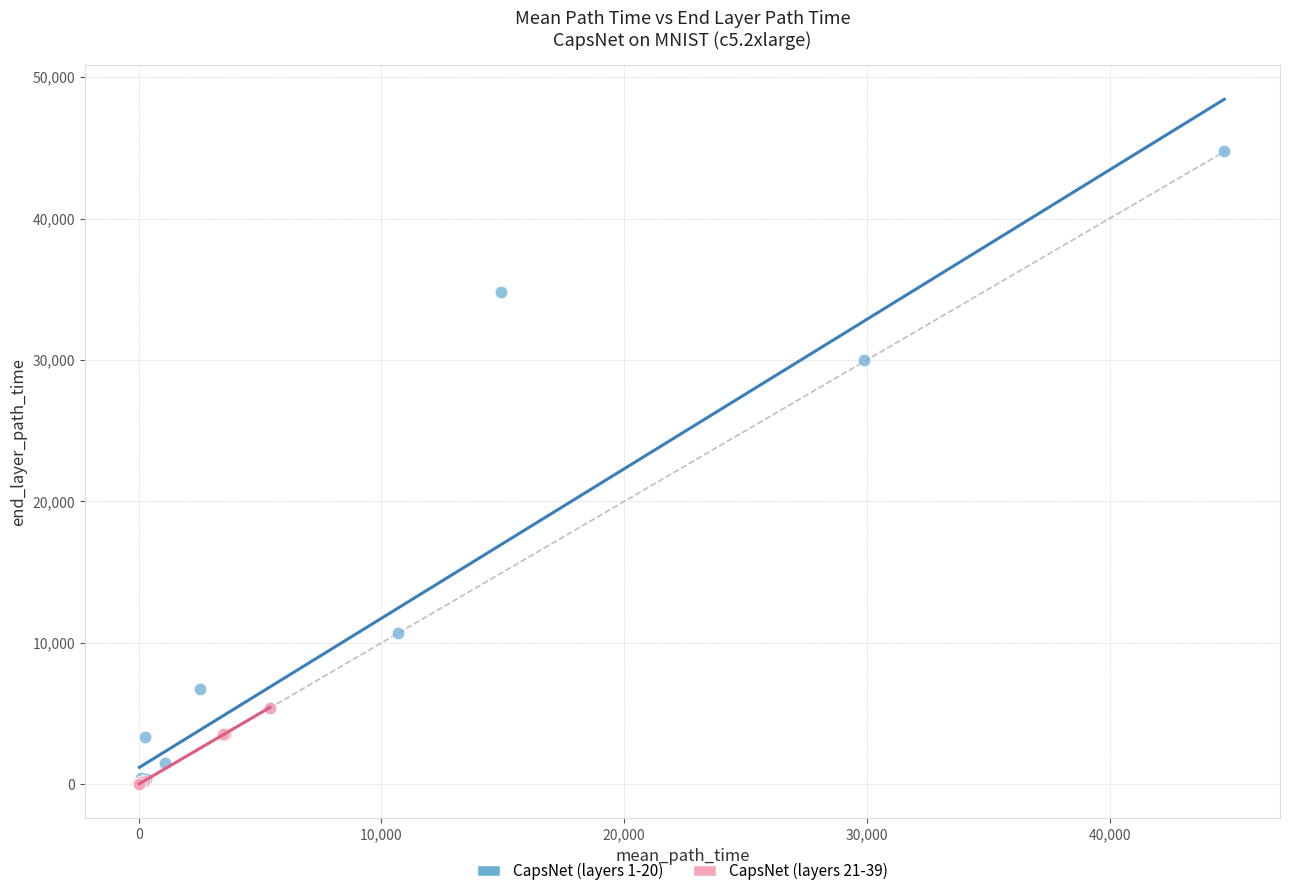

Which series has the widest spread of Y values?

CapsNet (layers 1-20)